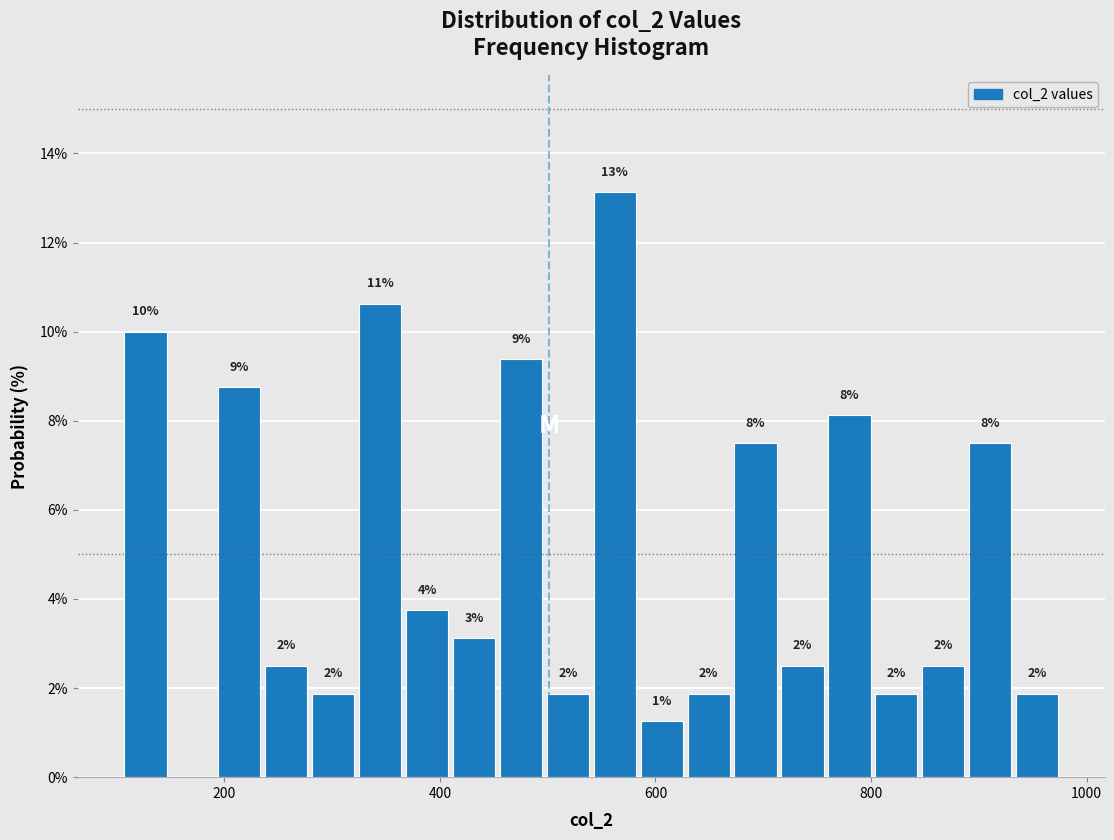

Around what value on the x-axis is the tallest bar? Give the approximate position of its centre, as read against the axis.

560